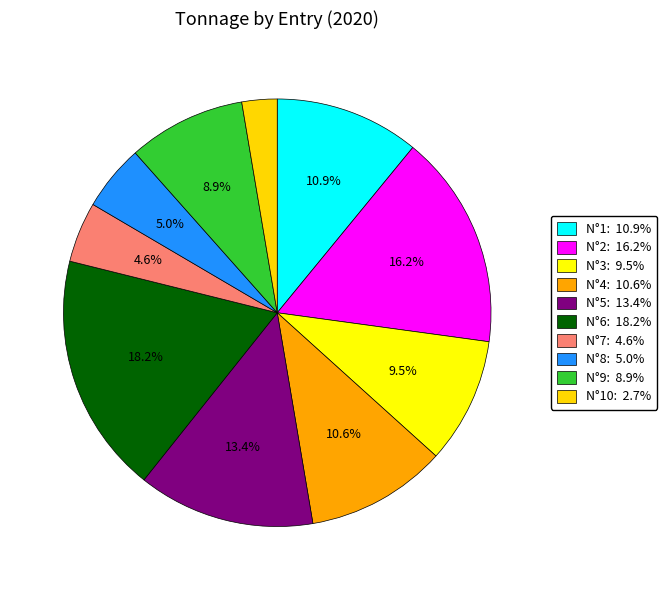

To the nearest percent, what is the difference between the largest and smallest slice percentages?

16%